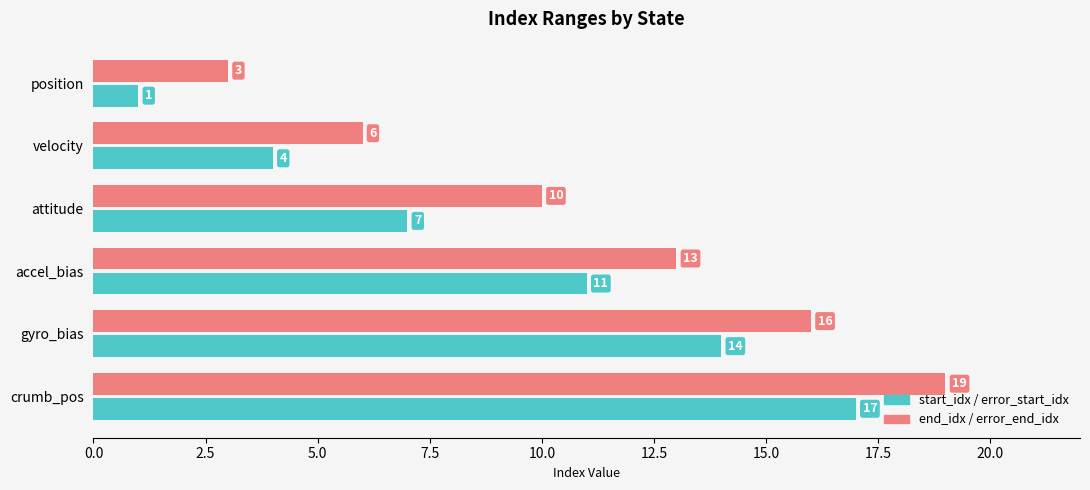

How many series are shown in this chart?

4